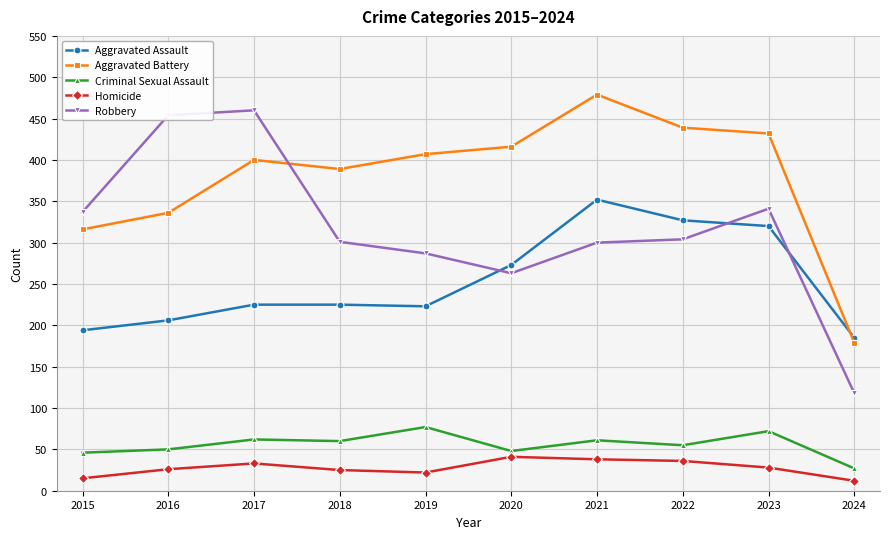

Rank the series at 2018 from highest to lowest value.

Aggravated Battery, Robbery, Aggravated Assault, Criminal Sexual Assault, Homicide